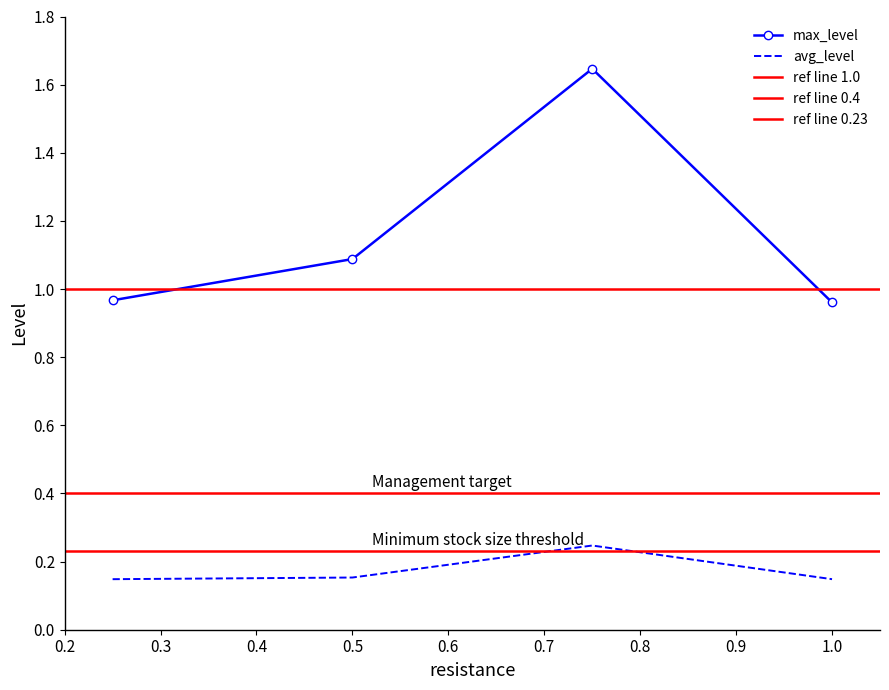

At which category does avg_level reach its first local peak?

0.75